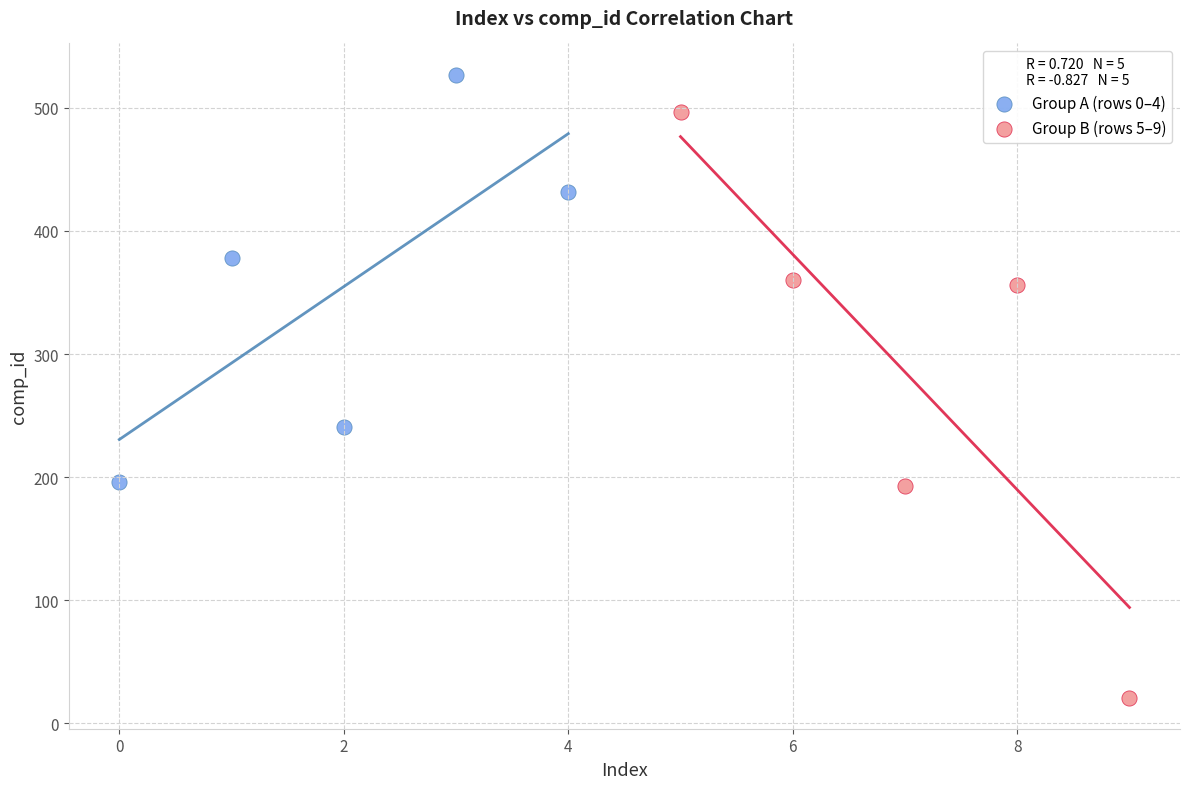

Which series contains the lowest Y value?

Group B (rows 5–9)